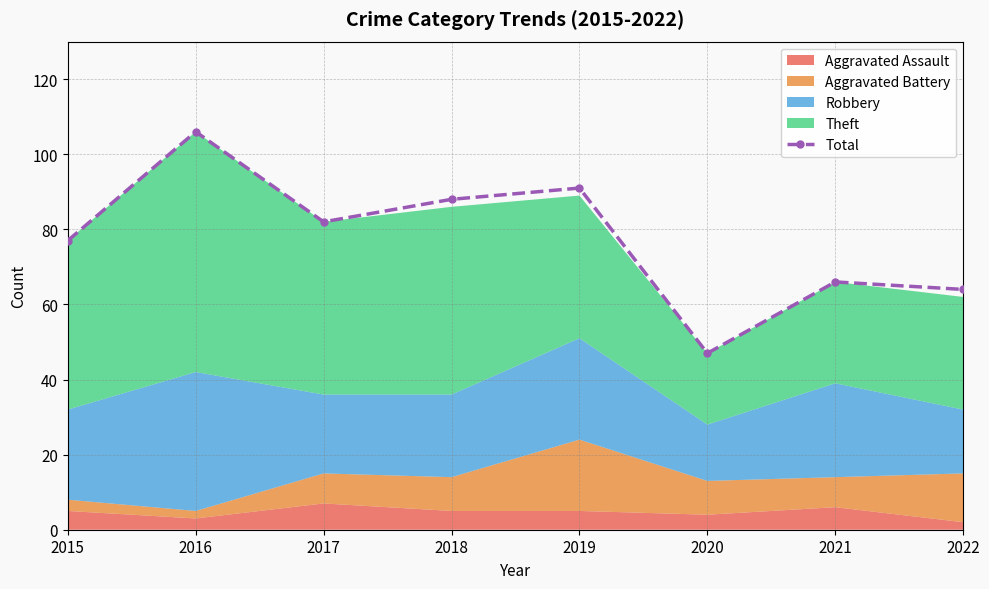

Which label corresponds to the largest value in the chart?

2016